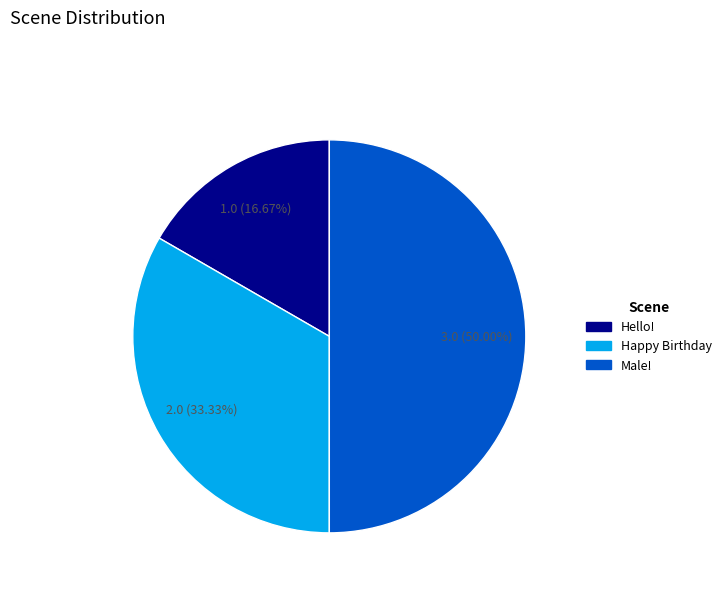

What is the ratio of the value at Happy Birthday to the value at Male!?

0.7